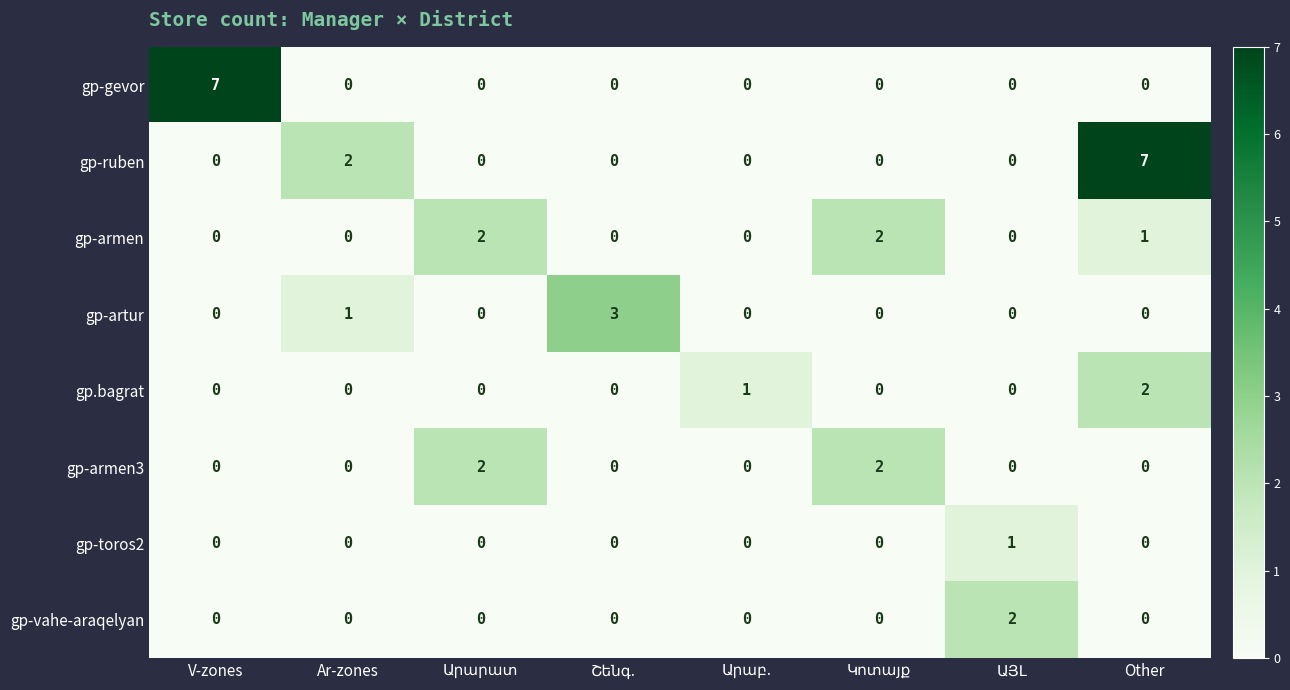

At how many categories does at least one series exceed 0?

8